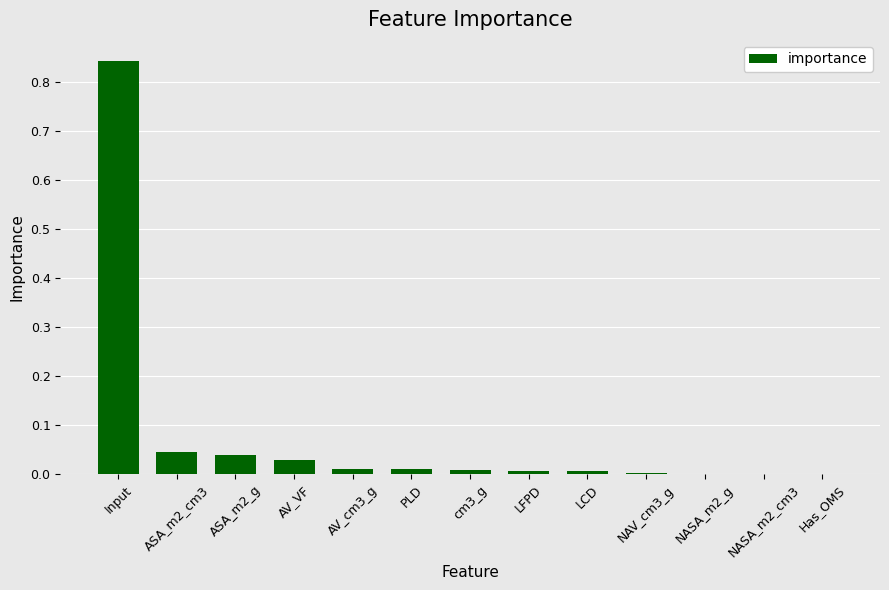

The value at NAV_cm3_g is 0.0. True or false?

True